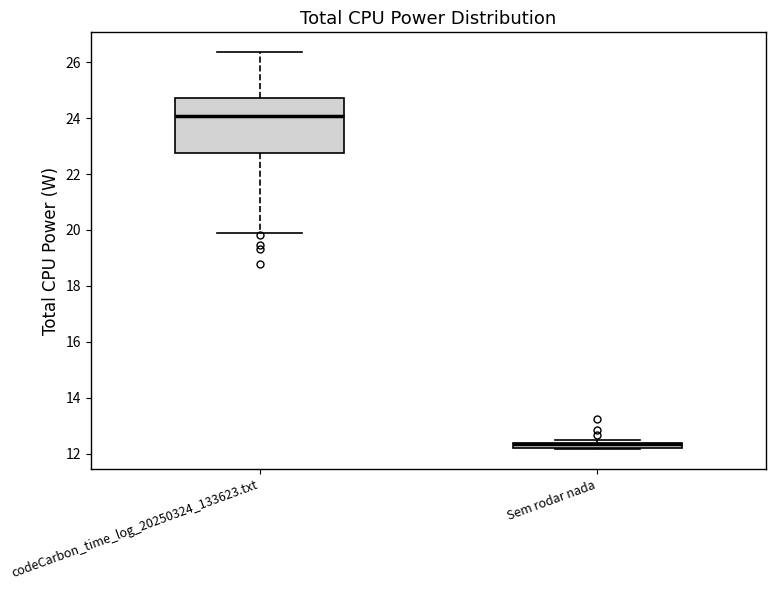

Which box is the tallest, from its lower edge to its upper edge?

codeCarbon_time_log_20250324_133623.txt